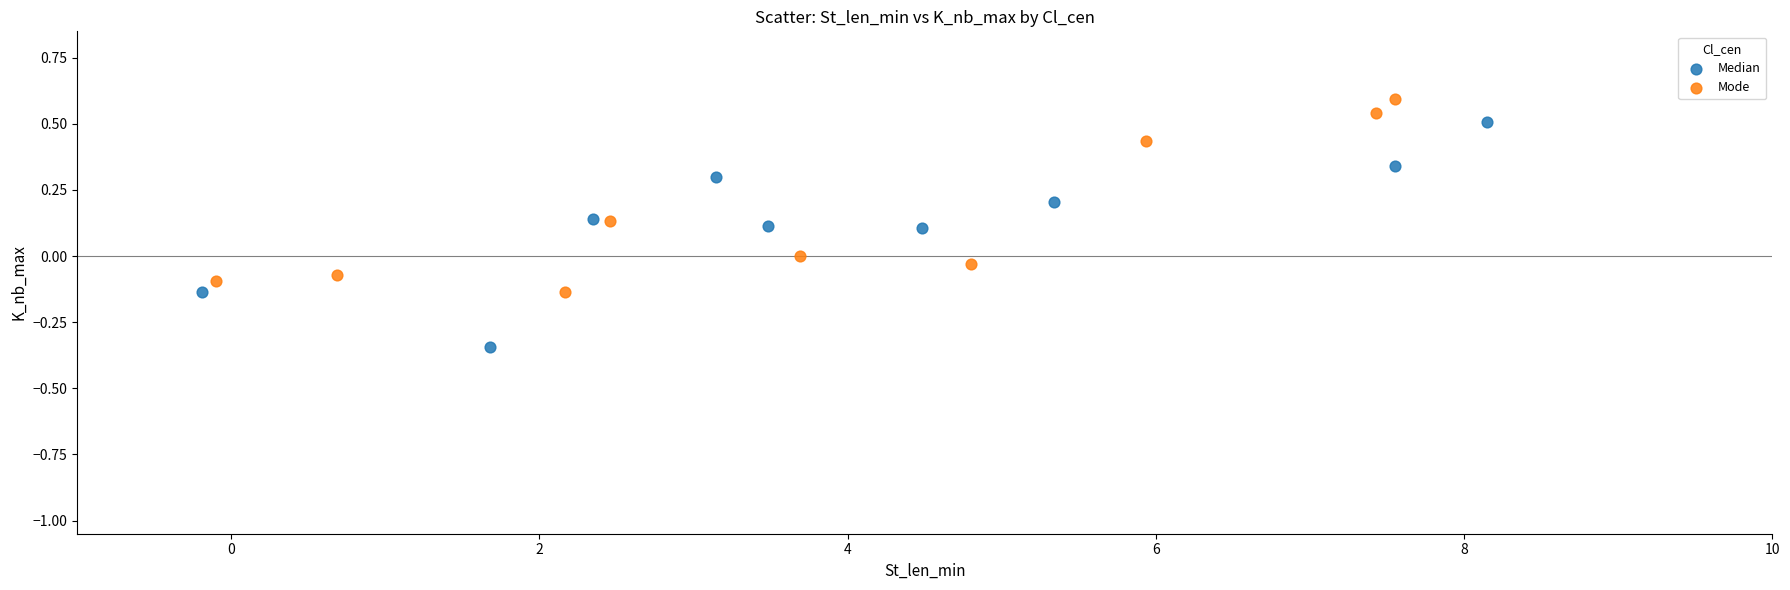

Which series has the widest spread of Y values?

Median